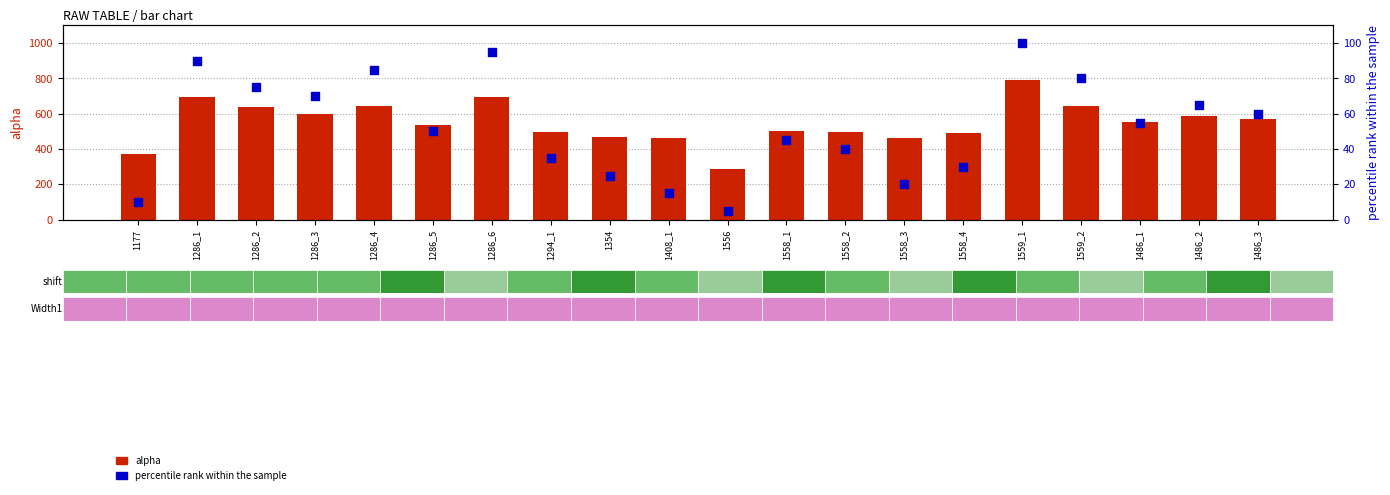

What is the total value across all series at 1286_2?

713.1